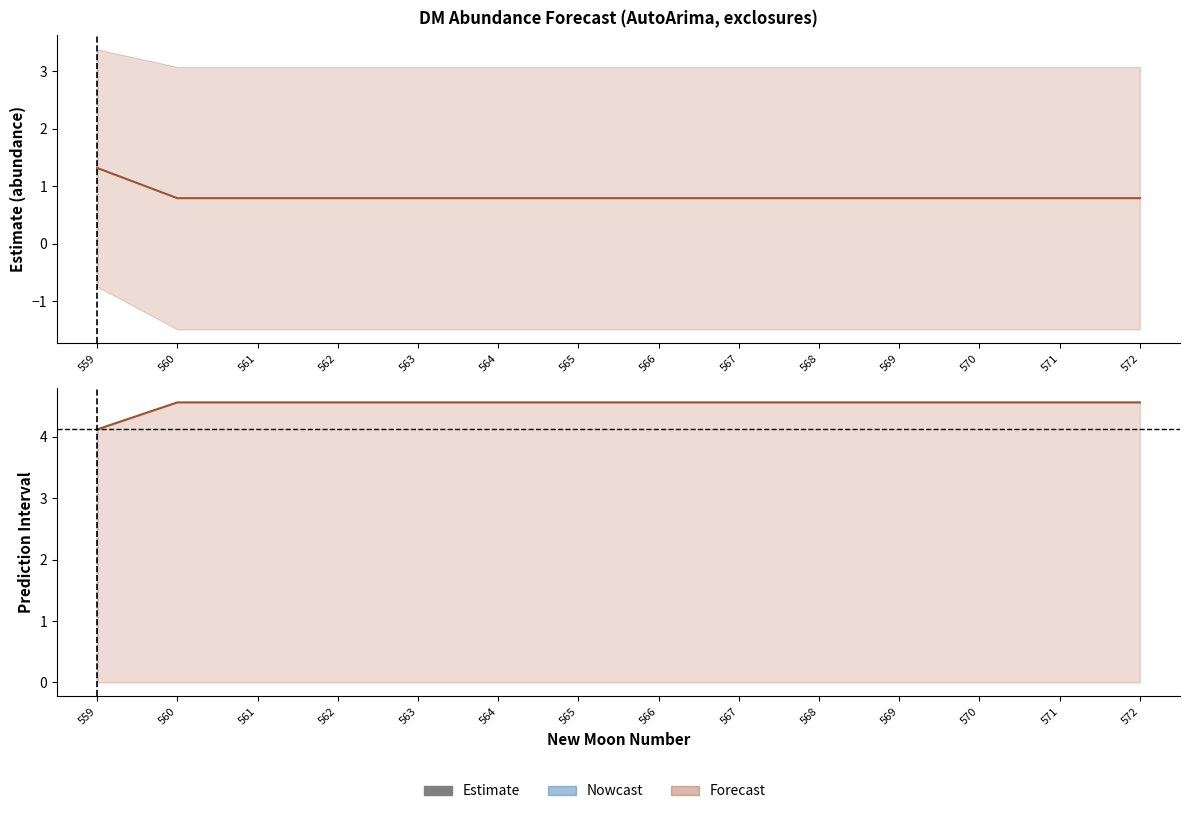

How many estimate values are between 0 and 1?

13